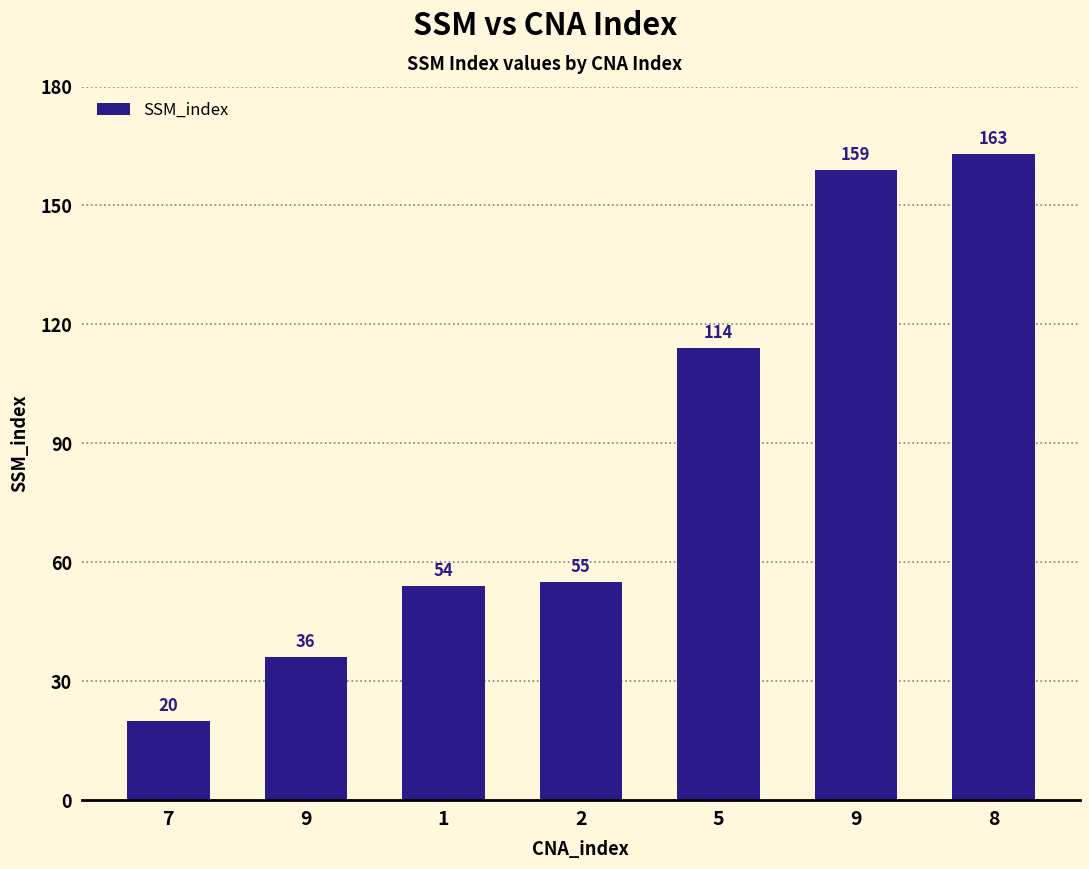

Are the bars horizontal?

No